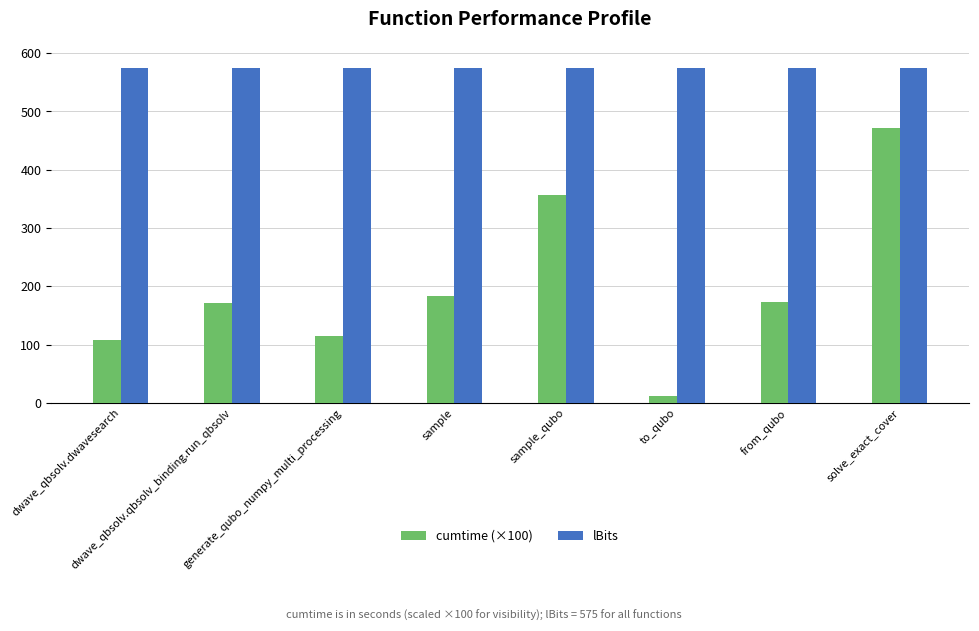

At which category is the sum across all series the highest?

solve_exact_cover